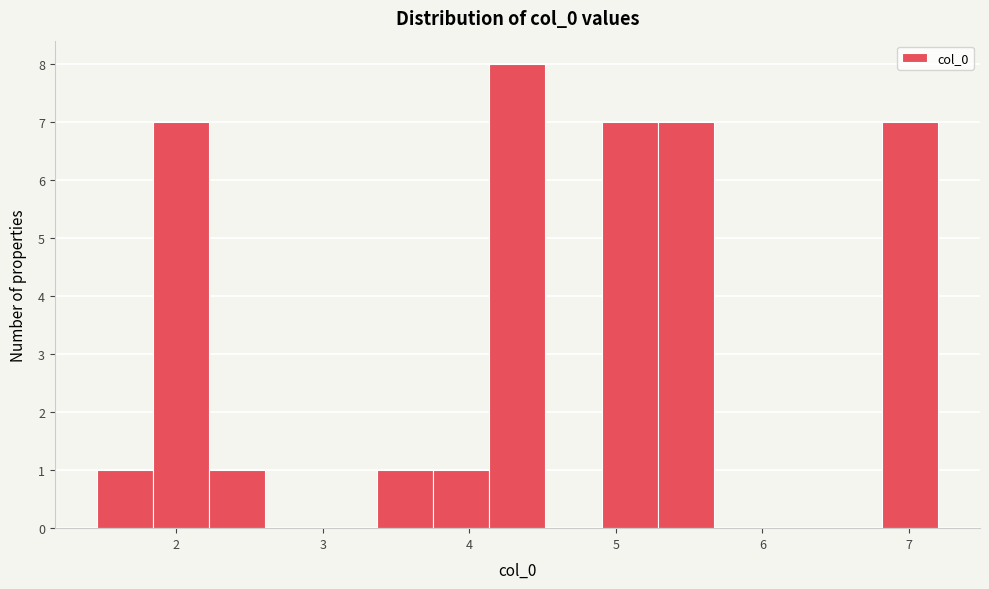

Around what value on the x-axis is the tallest bar? Give the approximate position of its centre, as read against the axis.

4.3